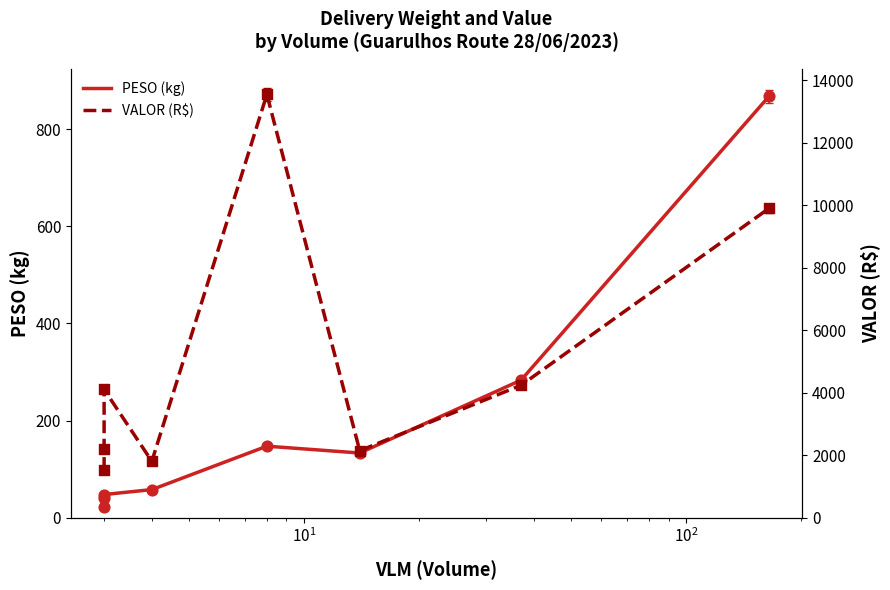

What is the total value across all series at $\mathdefault{10^{2}}$?

1867.8